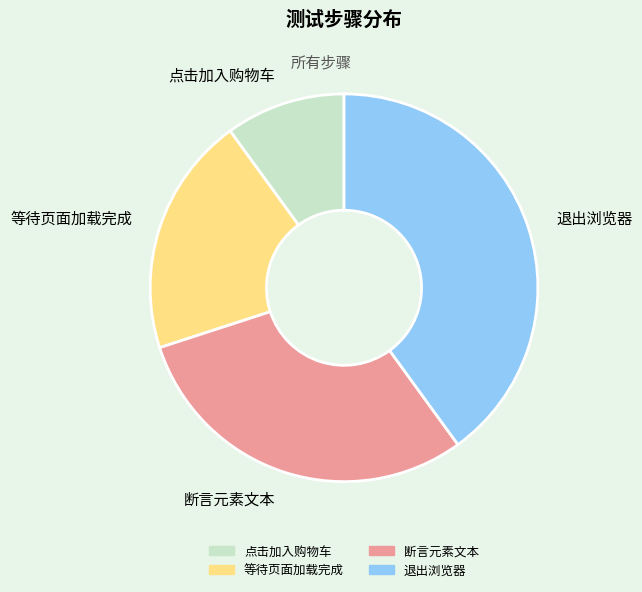

Combined, do 退出浏览器 and 等待页面加载完成 account for over 50%?

Yes